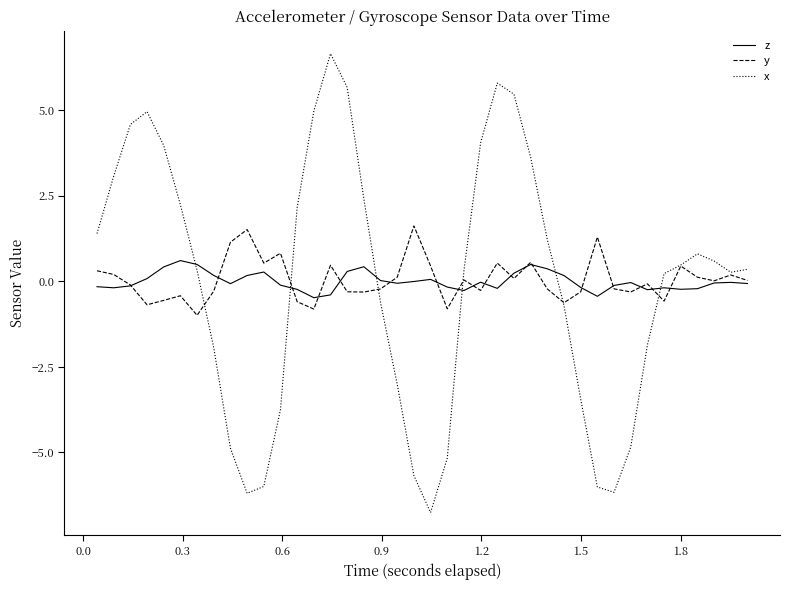

After their last crossing, which series has the higher values: x or z?

x